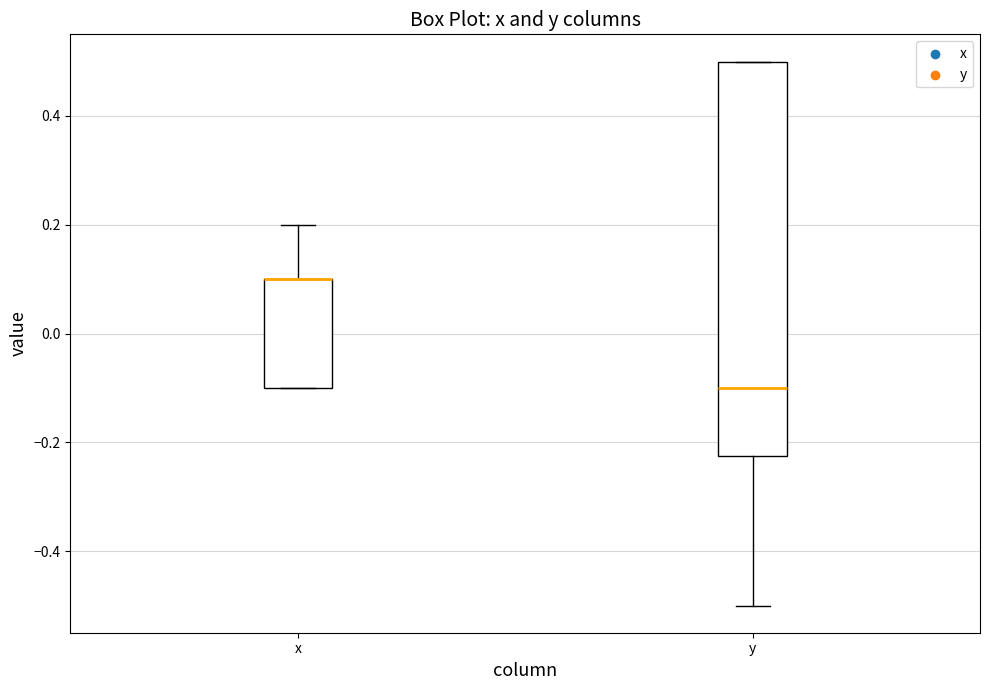

Comparing the boxes themselves (not the whiskers), which one is the tallest?

y